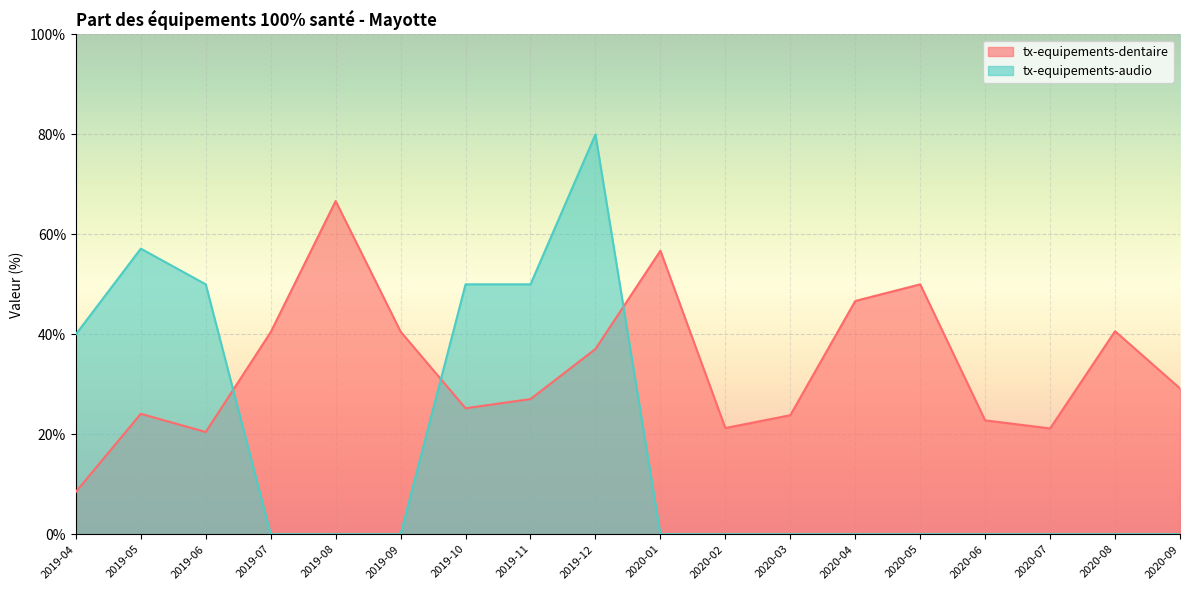

What position from the left is 2019-04?

1